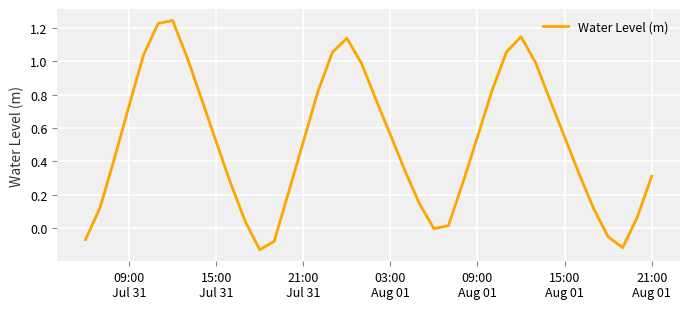

What is the difference between the maximum and minimum values?

1.4